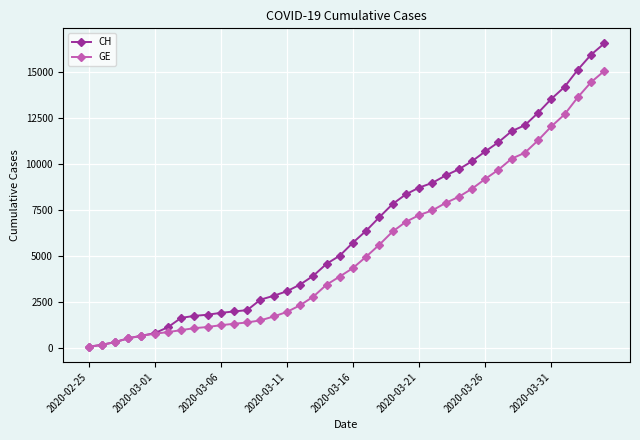

How many distinct data groups are displayed?

2